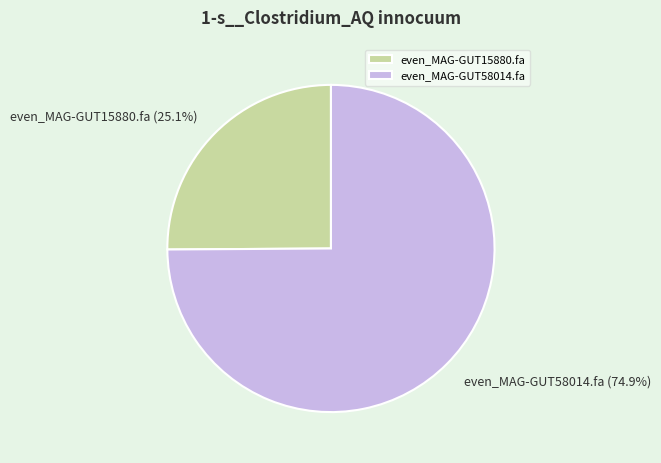

Which category has the smallest portion of the pie?

even_MAG-GUT15880.fa